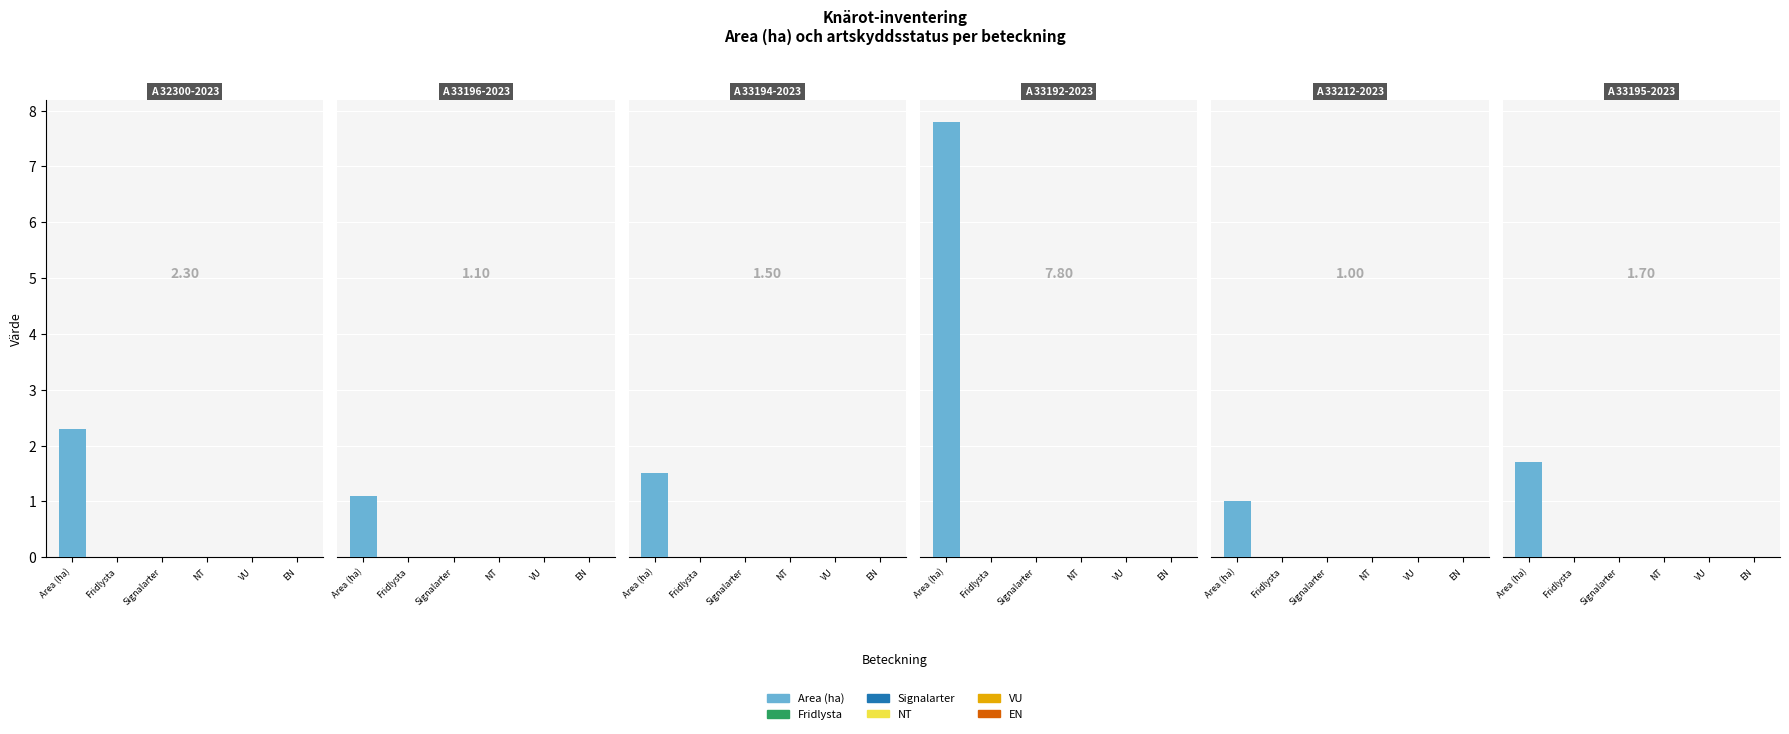

Reading right to left, list all the values displayed in this chart.

Area (ha): 1.7	1.0	7.8	1.5	1.1	2.3
Fridlysta: 0.0	0.0	0.0	0.0	0.0	0.0
Signalarter: 0.0	0.0	0.0	0.0	0.0	0.0
NT: 0.0	0.0	0.0	0.0	0.0	0.0
VU: 0.0	0.0	0.0	0.0	0.0	0.0
EN: 0.0	0.0	0.0	0.0	0.0	0.0